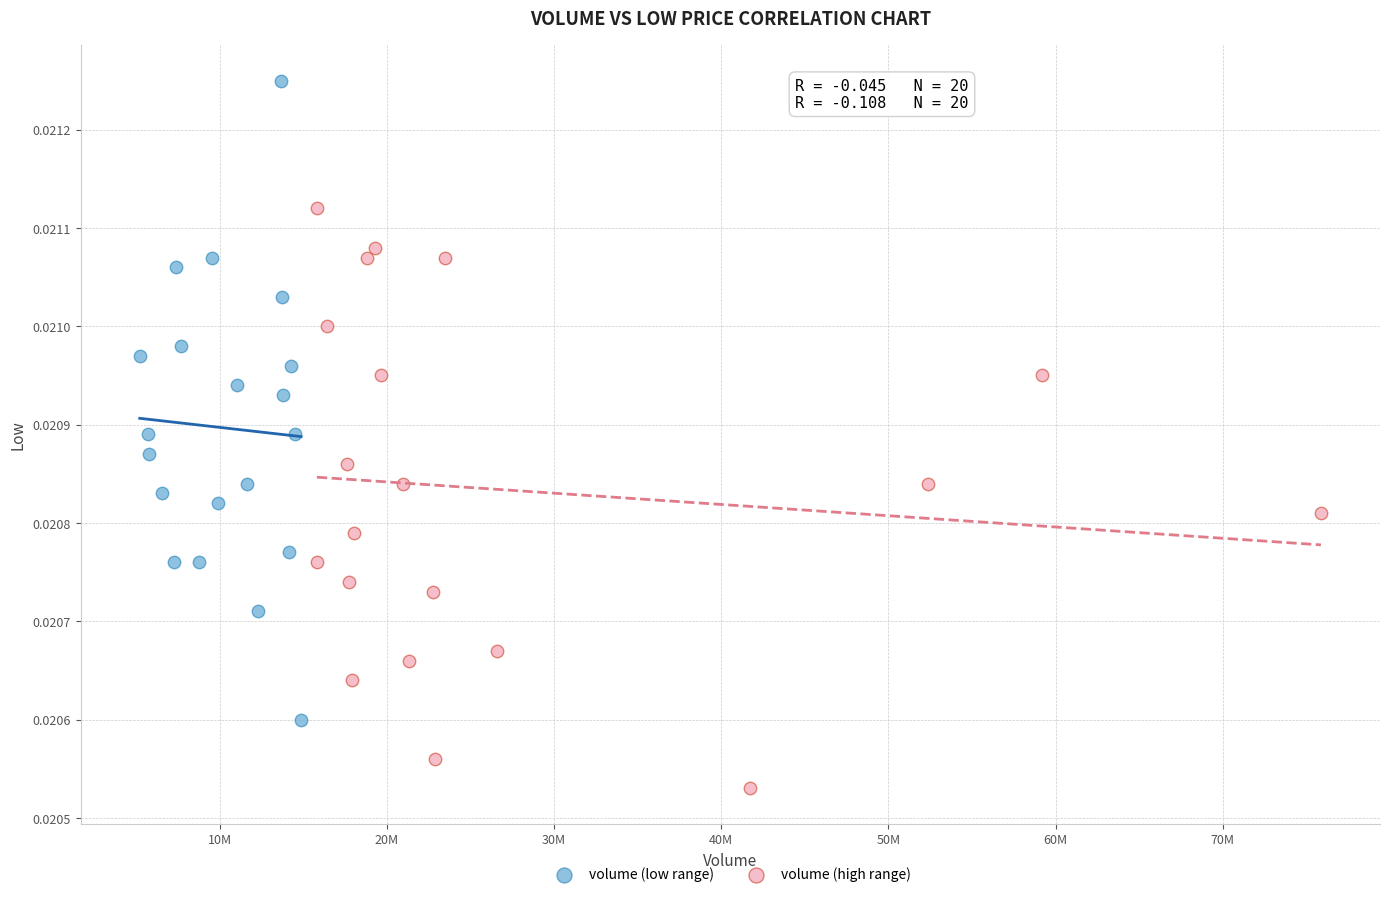

What are all the series names shown in the legend?

volume (low range), volume (high range)